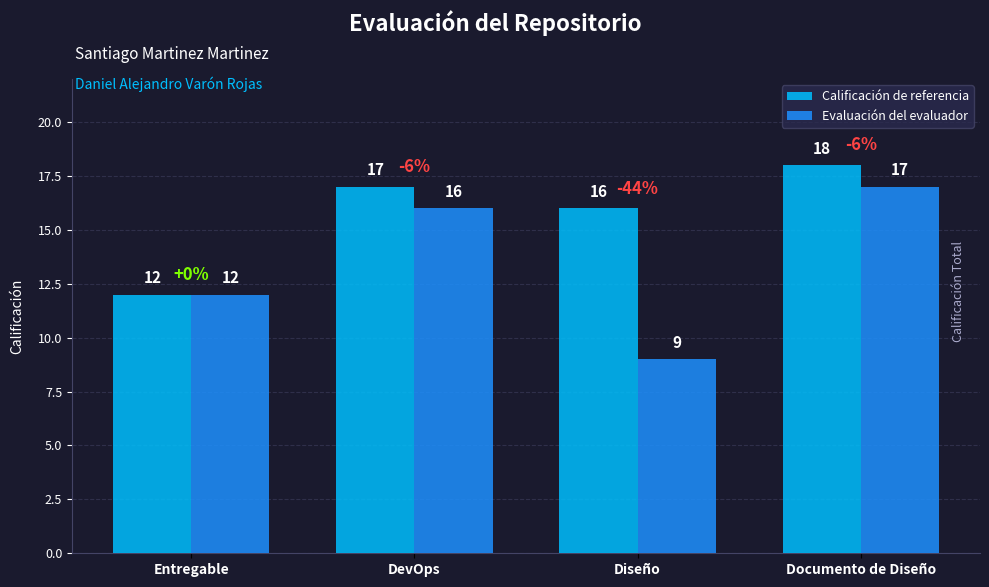

At which label is Calificación de referencia closest to 15?

Diseño